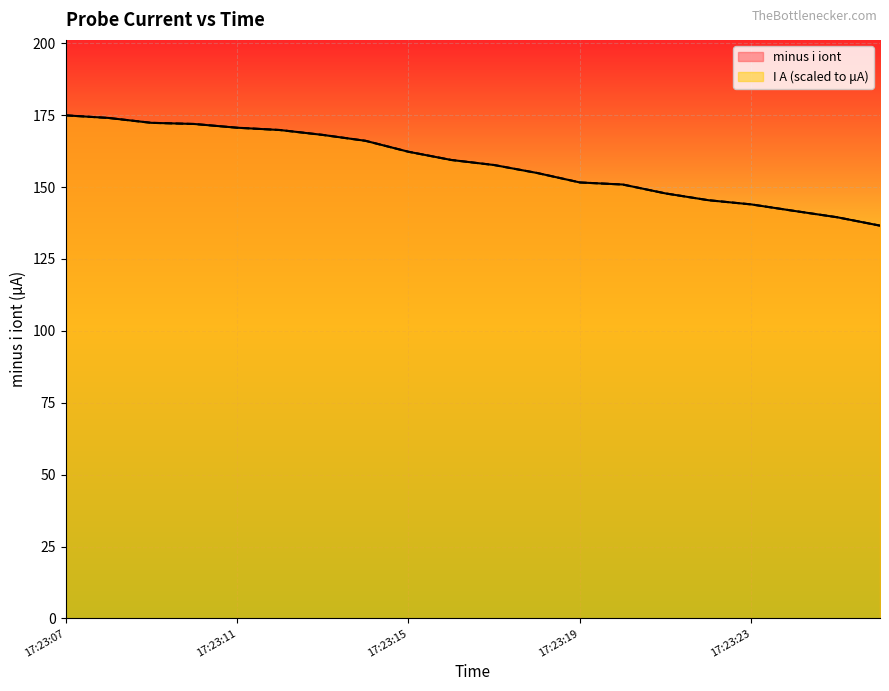

Reading left to right, transcribe all the data shown in this chart.

minus i iont: 174.9	174.0	172.3	171.9	170.6	169.8	168.1	166.1	162.3	159.4	157.6	154.9	151.6	150.9	147.8	145.4	143.9	141.7	139.5	136.6
I A: 174.9	174.0	172.3	171.9	170.6	169.8	168.1	166.1	162.3	159.4	157.6	154.9	151.6	150.9	147.8	145.4	143.9	141.7	139.5	136.6